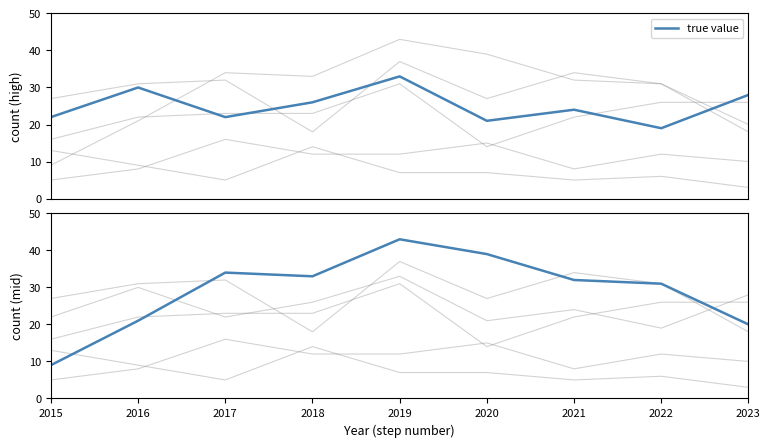

Is it true that the value at 2017 is 34?

True